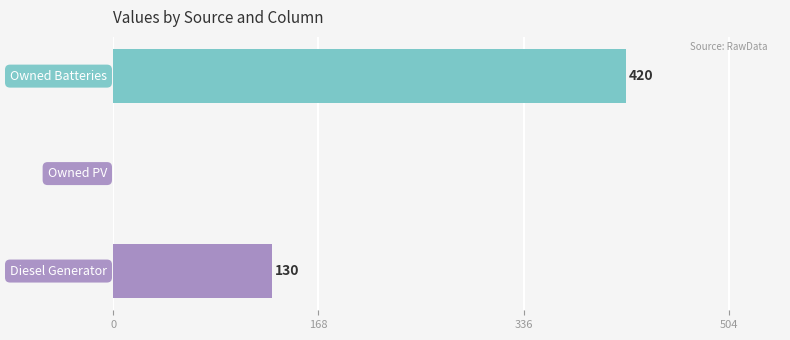

What is the maximum value shown in the chart?

420